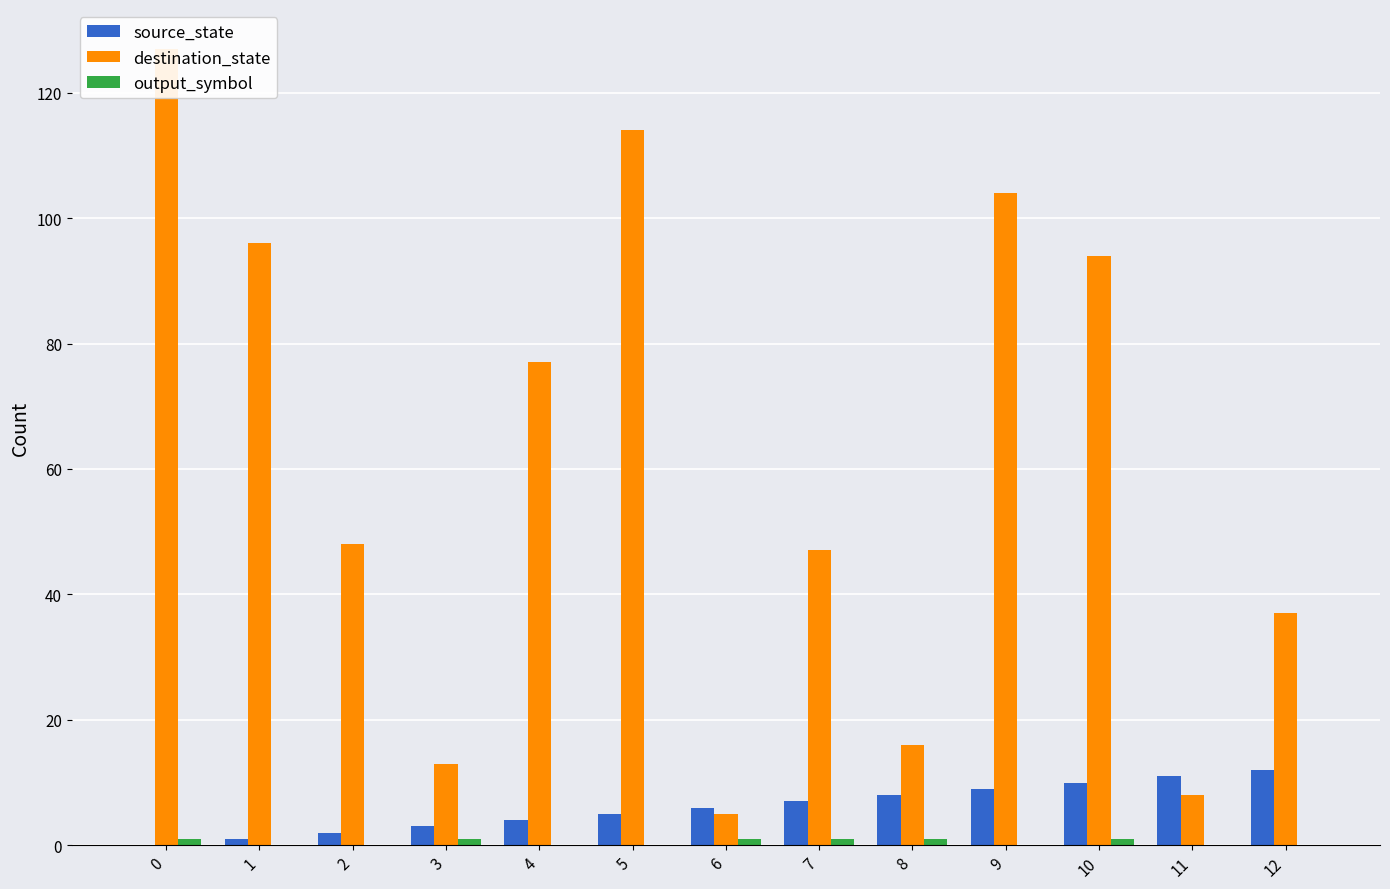

What value does the source_state series have at 9?

9